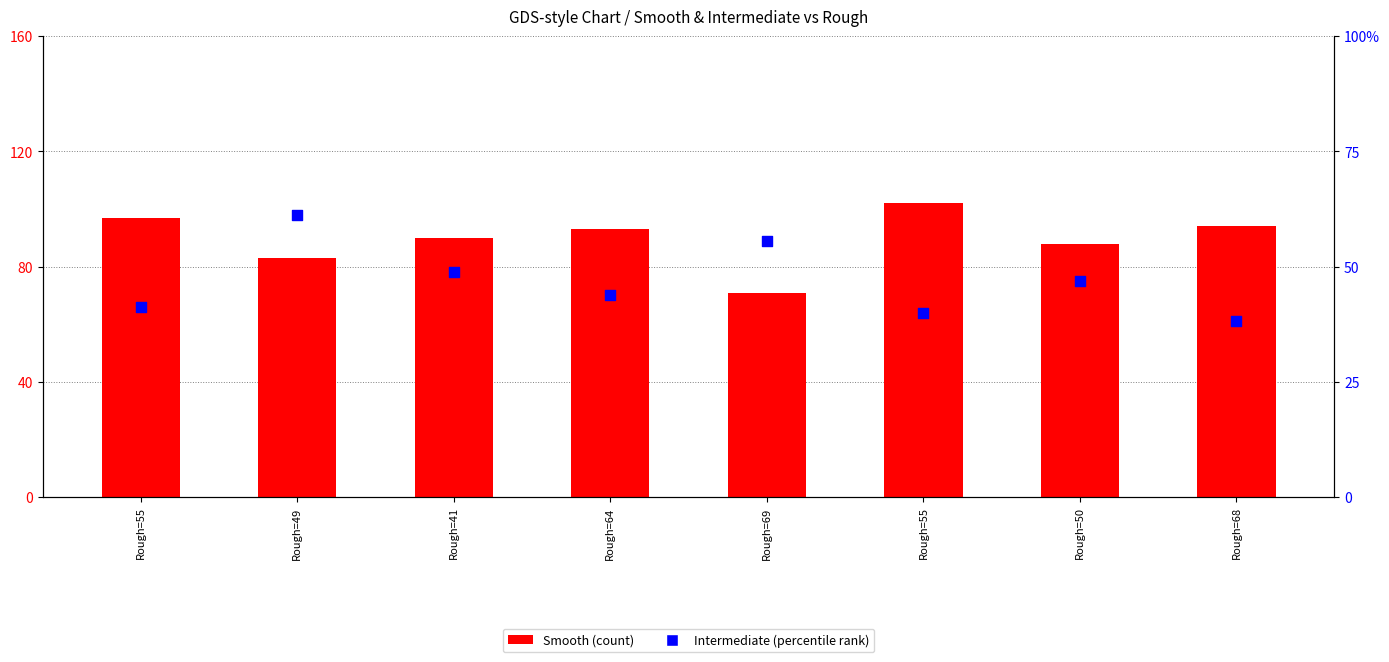

Which series has the widest spread of Y values?

Smooth